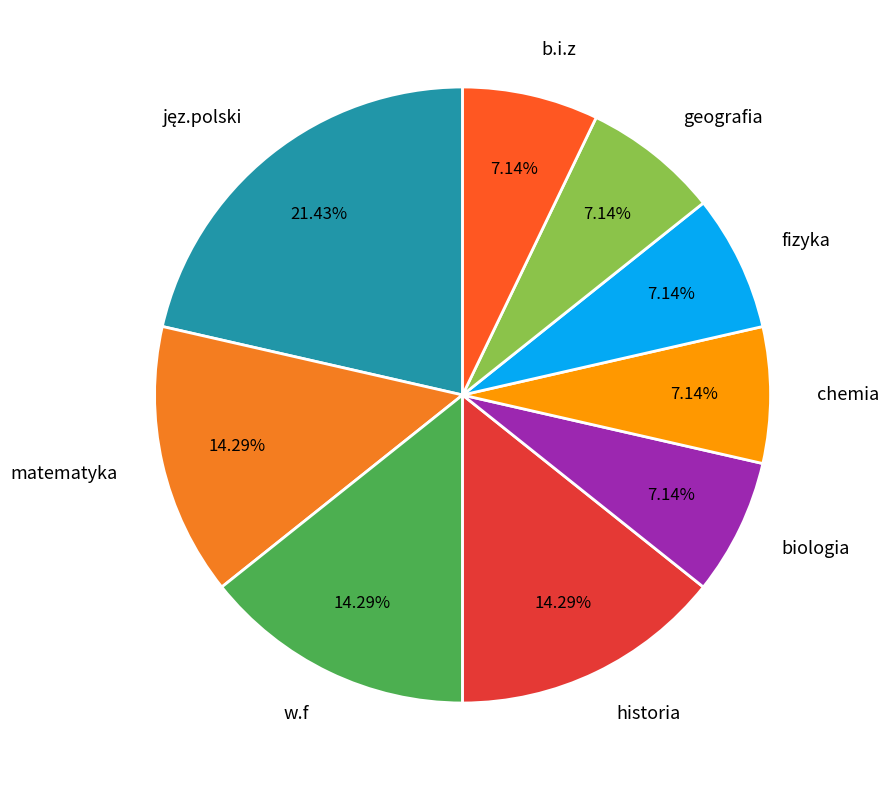

To the nearest percent, what is the difference between the largest and smallest slice percentages?

14%